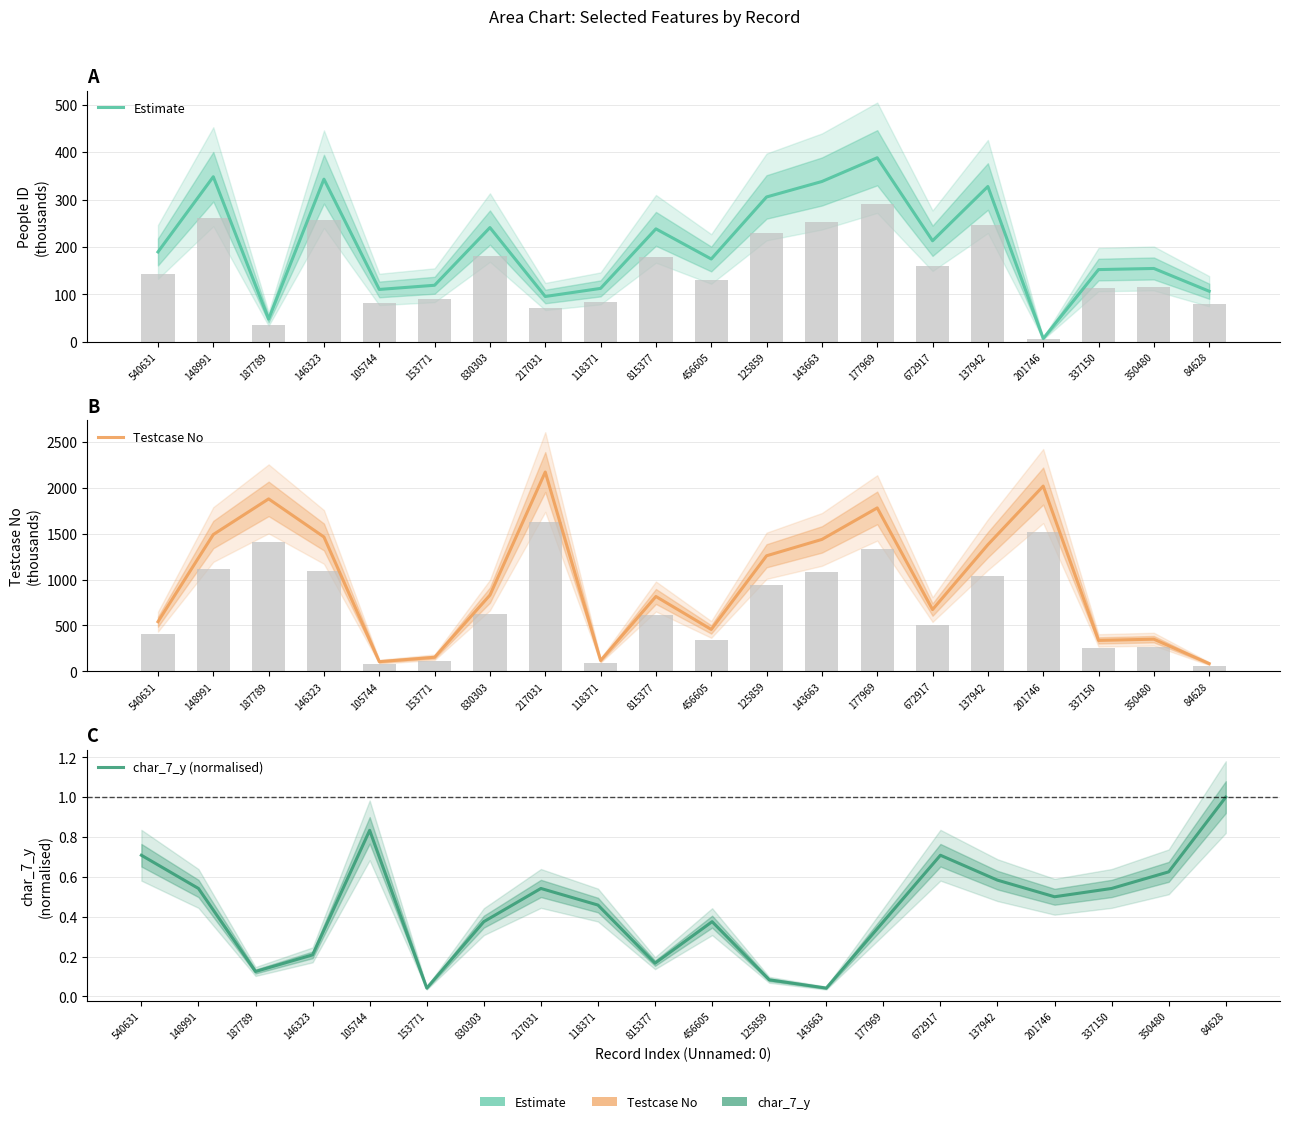

Is it true that char_7_y (normalised) equals 1.2 at 540631?

False